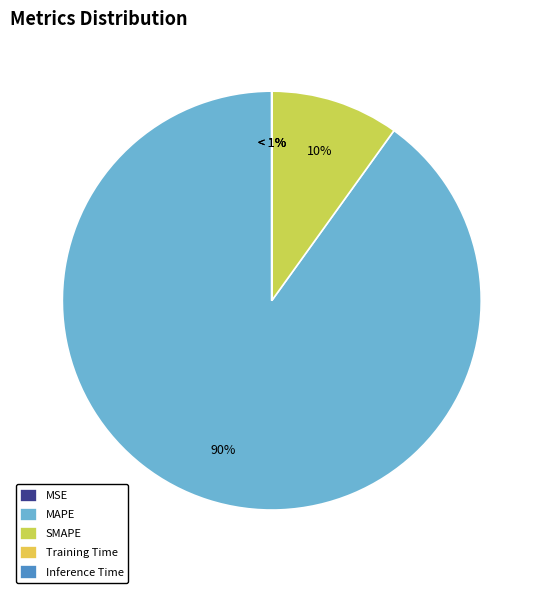

Is it true that MAPE is 99% of the pie?

False